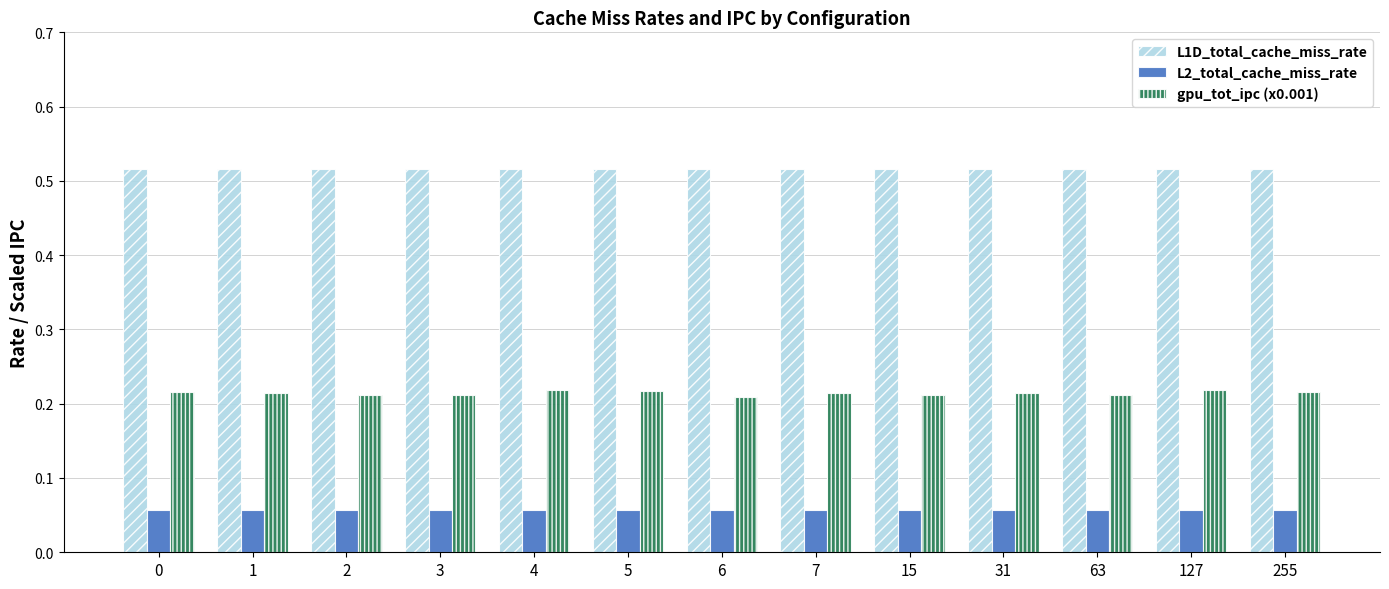

Which series has the largest range (max minus min)?

gpu_tot_ipc (x0.001)